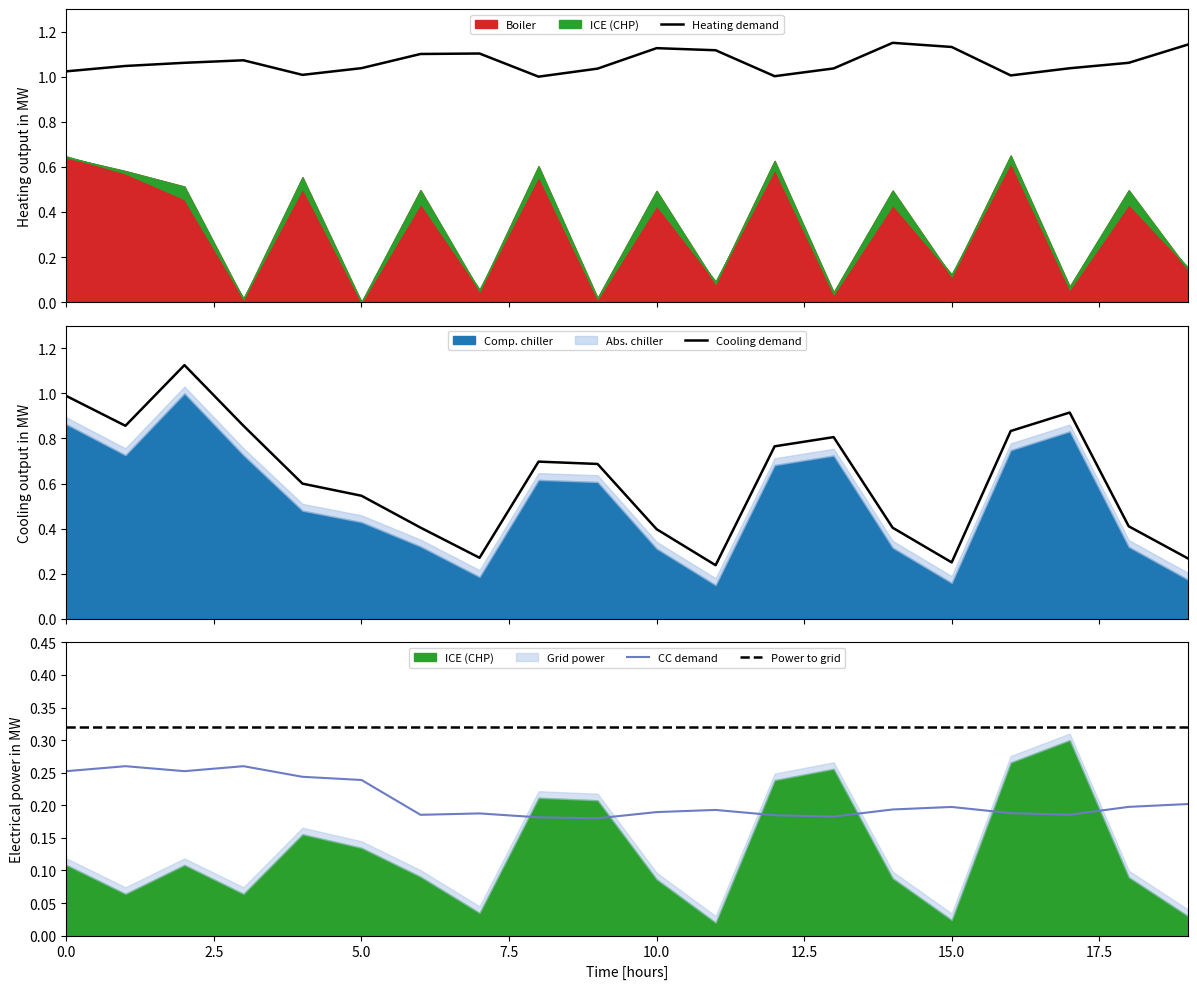

What position from the right is 18?

2